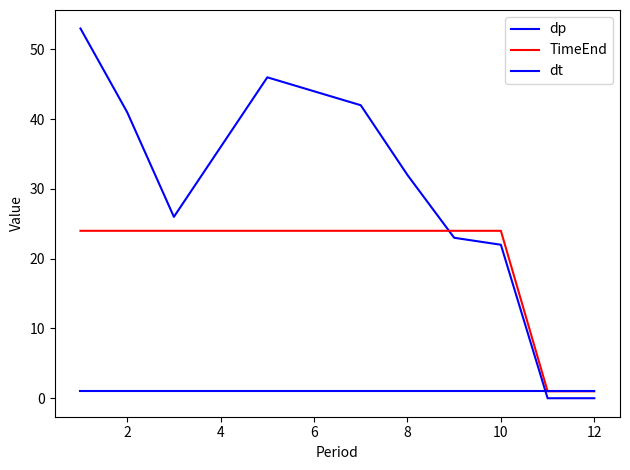

Is this an area chart (filled region under the line)?

No